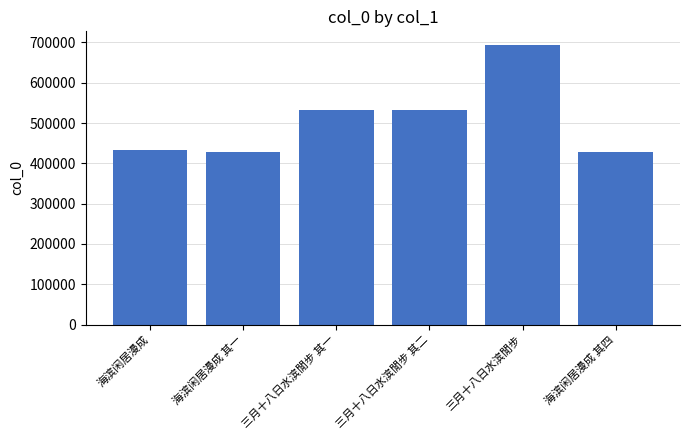

What is the average value?

507590